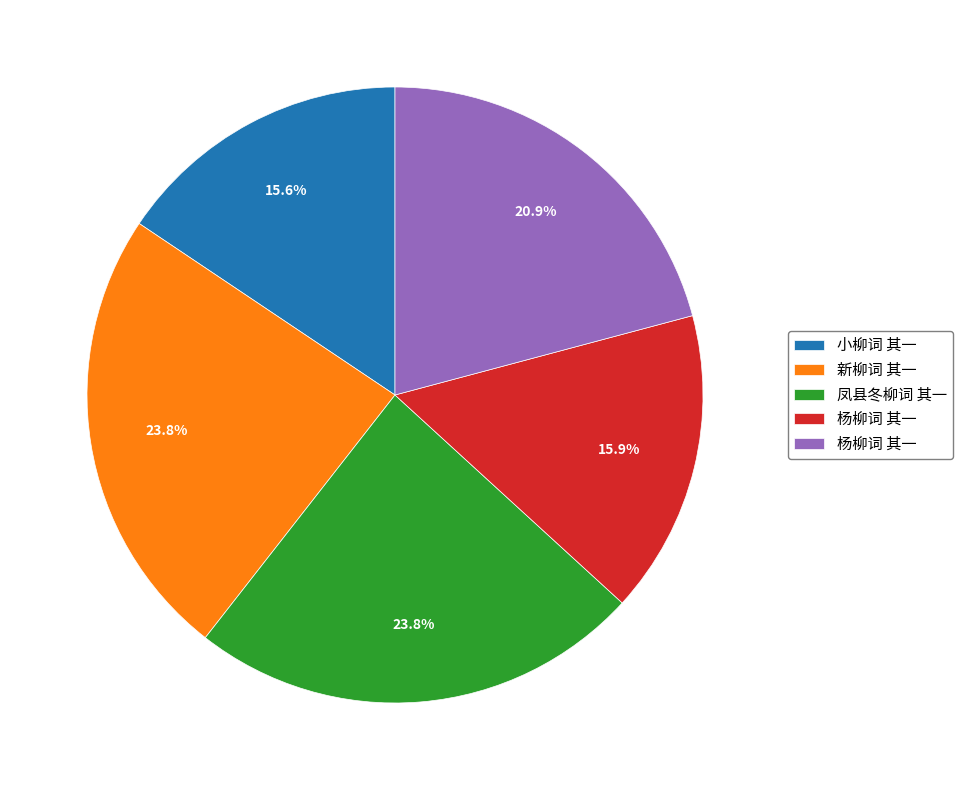

Is there any slice that represents more than half of the pie?

No